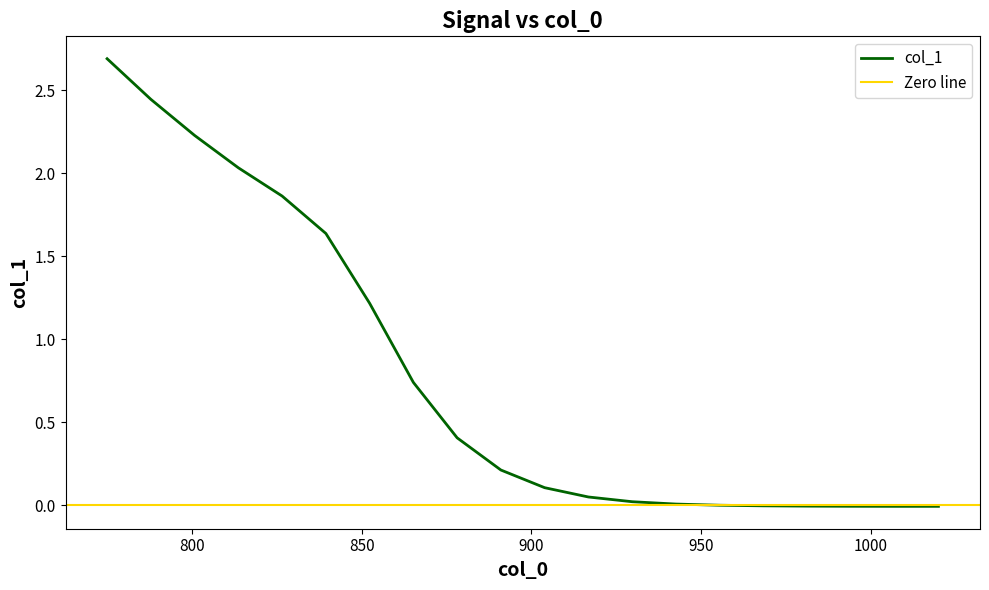

Where is the data nearest to the value 1?

852.3684210526316